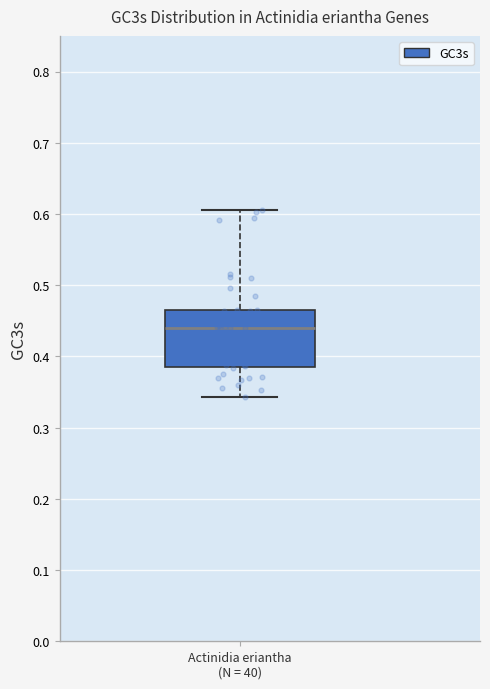

Where is the lower edge of the box for Actinidia eriantha (N = 40) on the y-axis? The values are not printed on the chart, so give them approximately, as read against the axis.

0.39